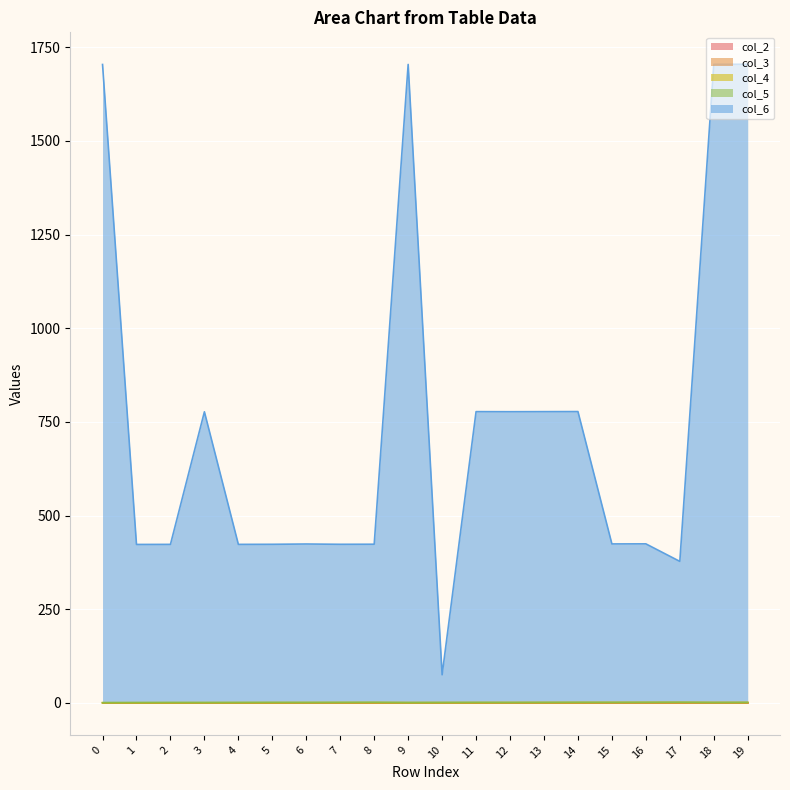

Which series has the widest spread of values?

col_6